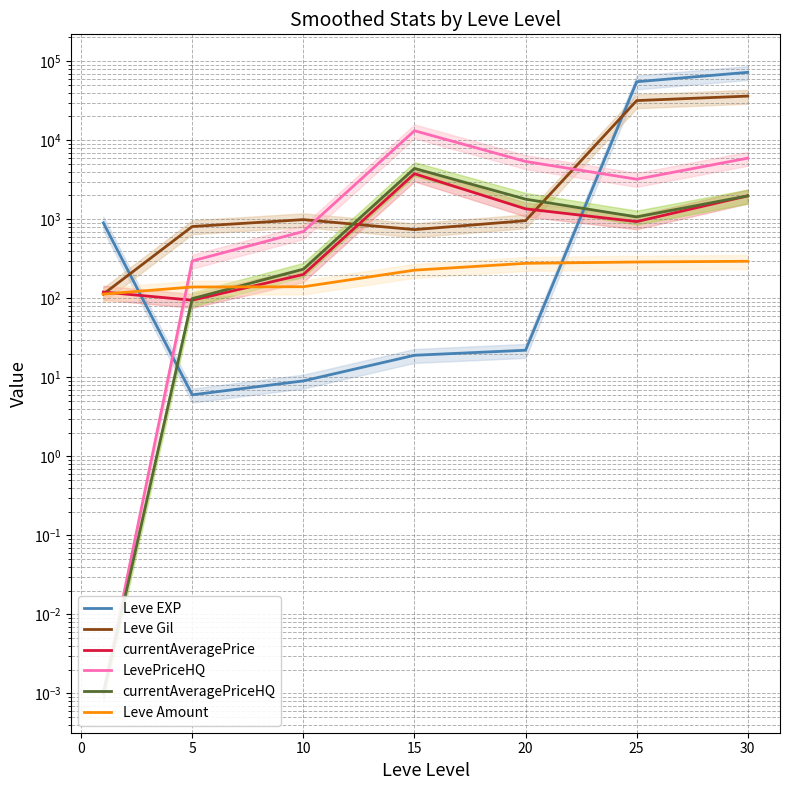

Which series has the largest range (max minus min)?

Leve EXP